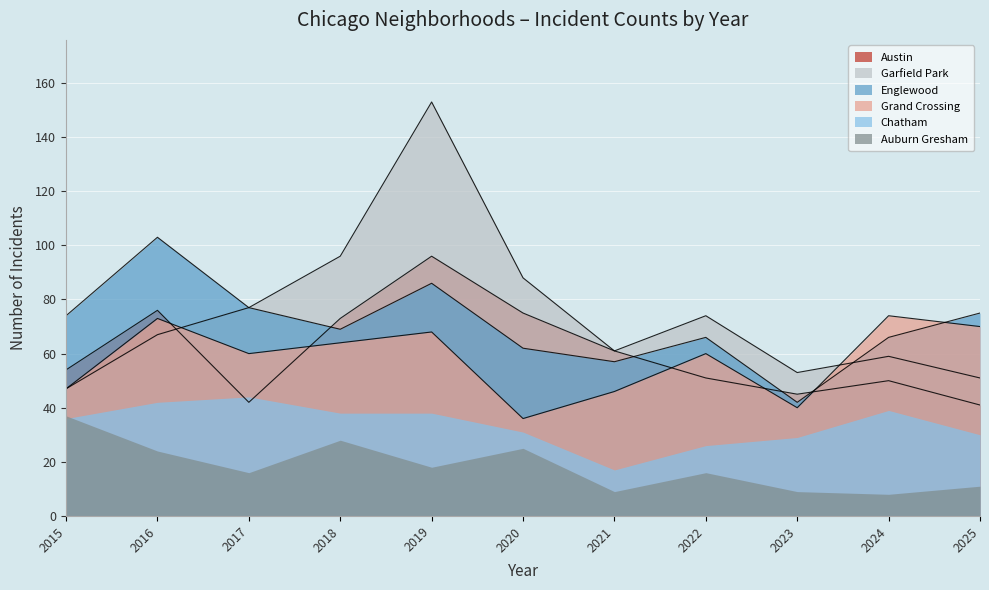

How many intersections are there between Austin and Garfield Park?

1